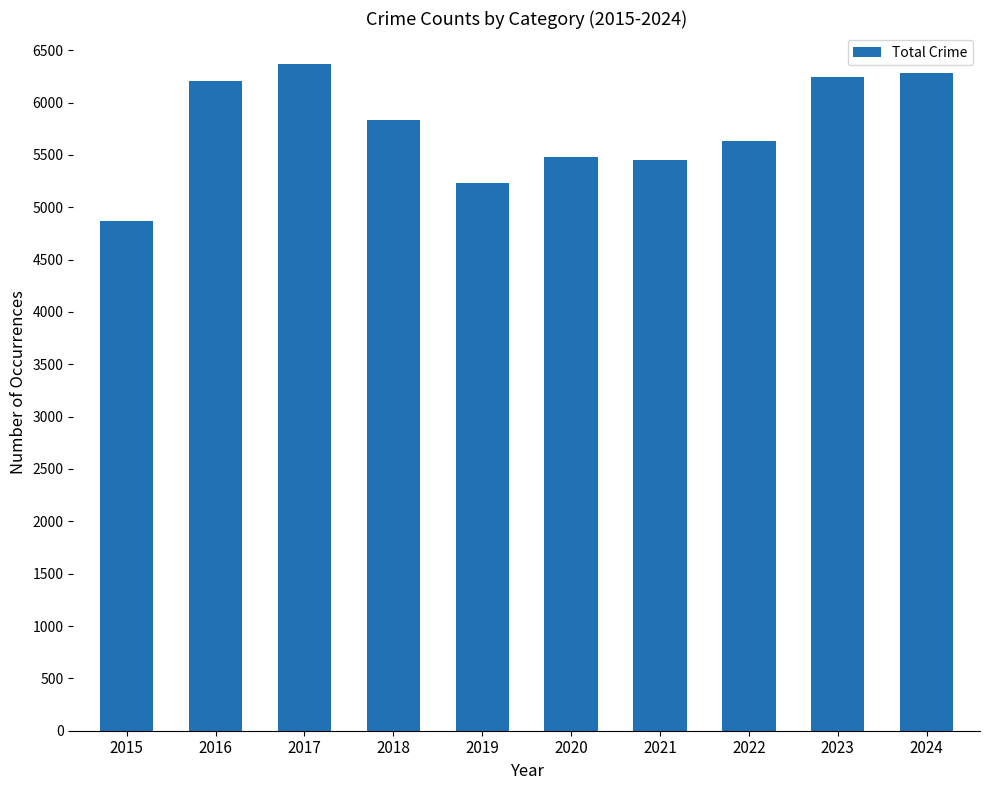

Between 2022 and 2015, which is larger?

2022